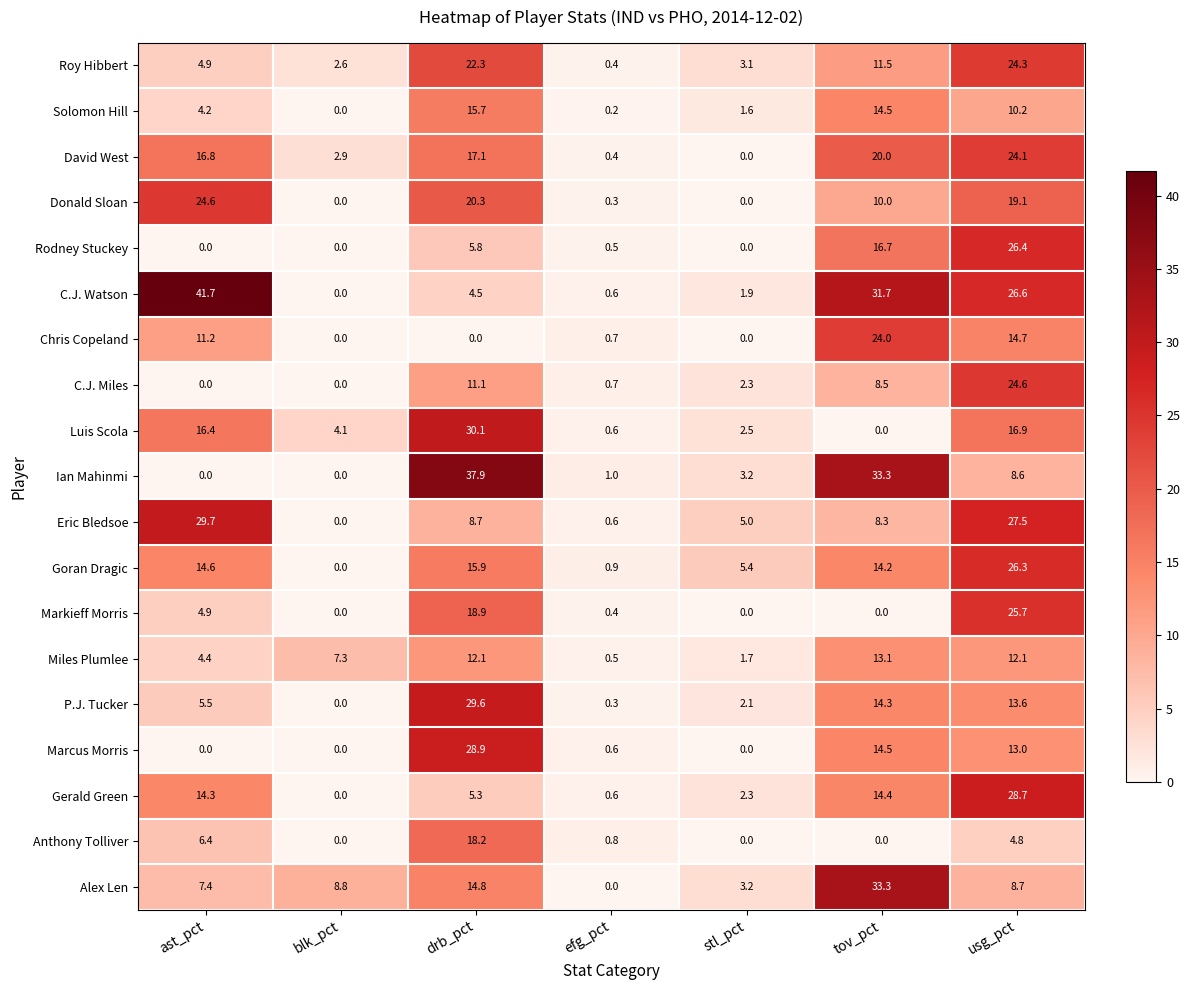

Which series has the largest range (max minus min)?

C.J. Watson